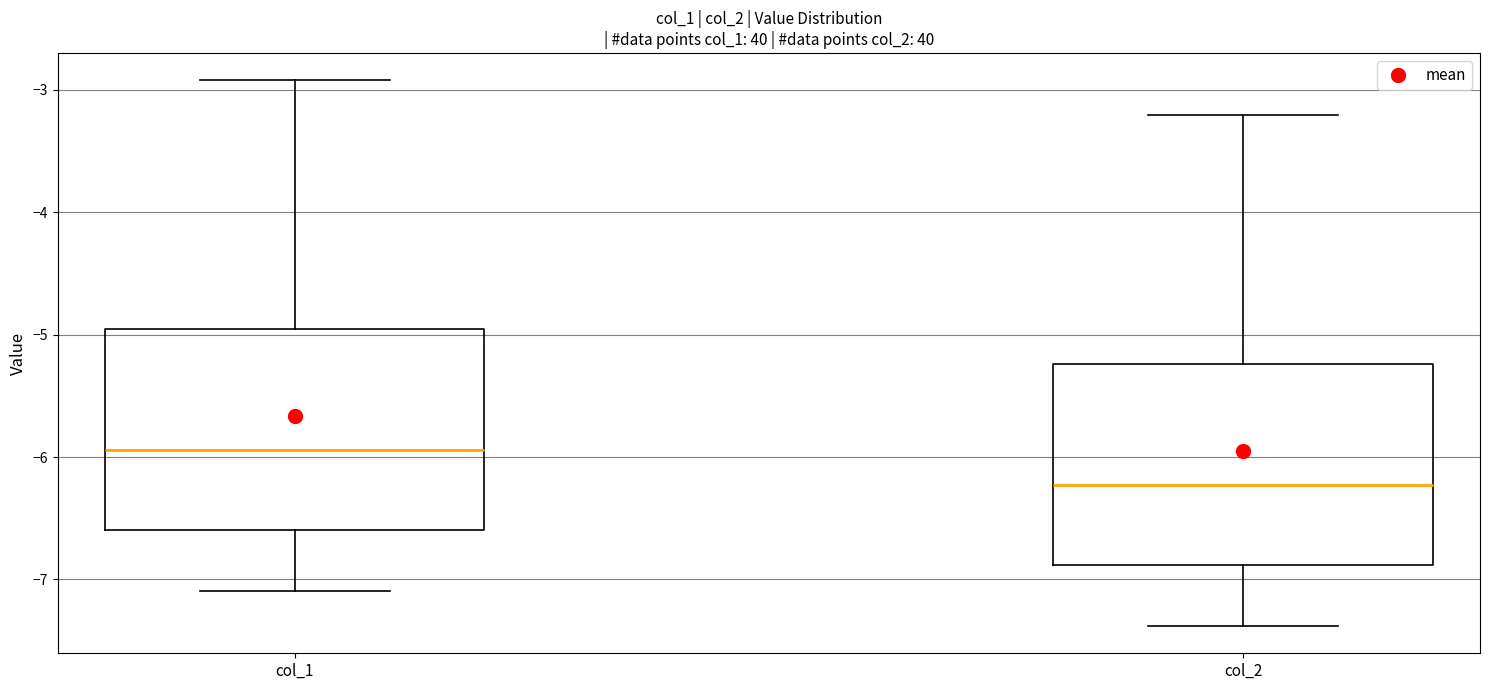

Which box has the highest median line?

col_1